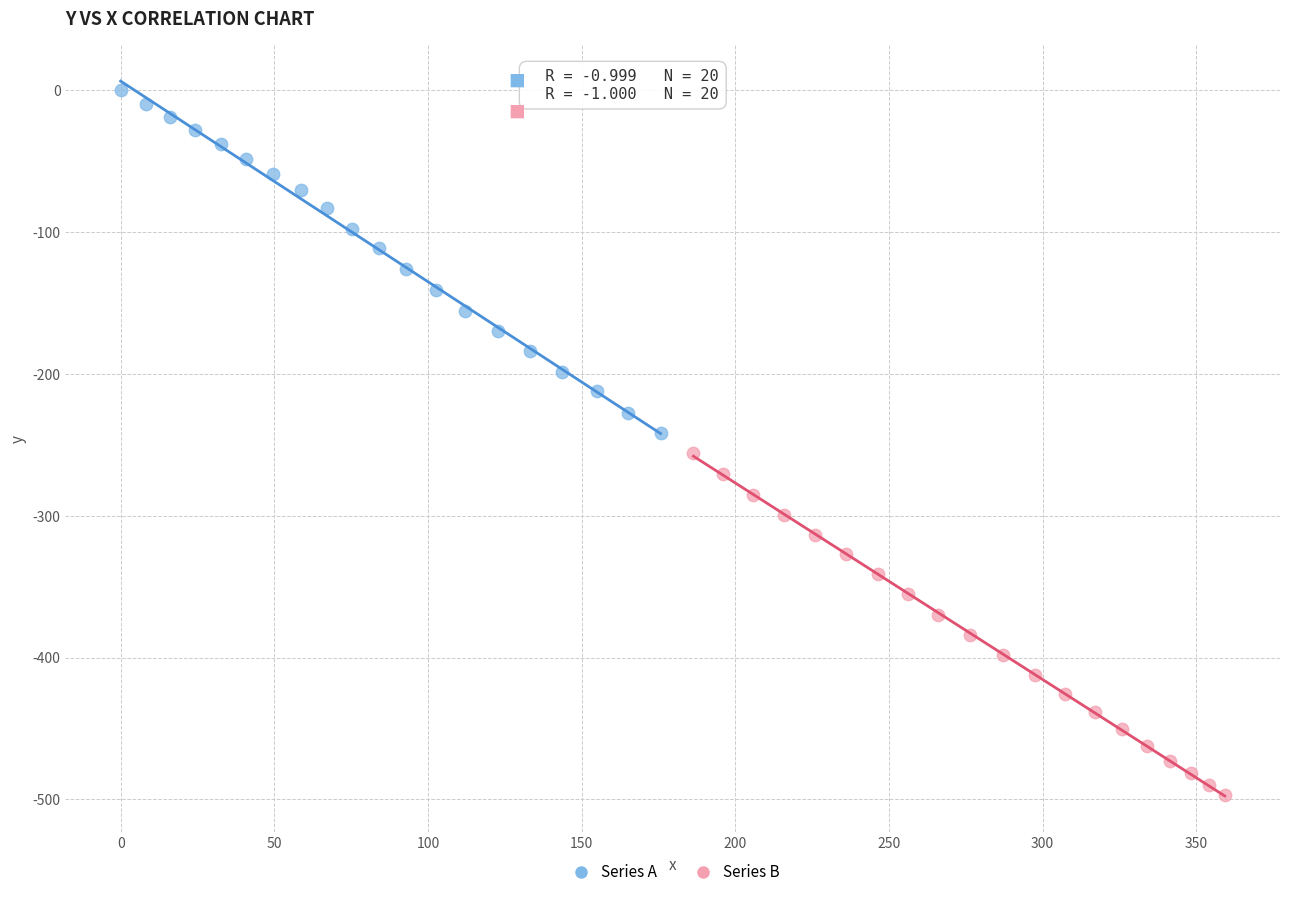

Which series has the largest Y range (max minus min)?

Series B